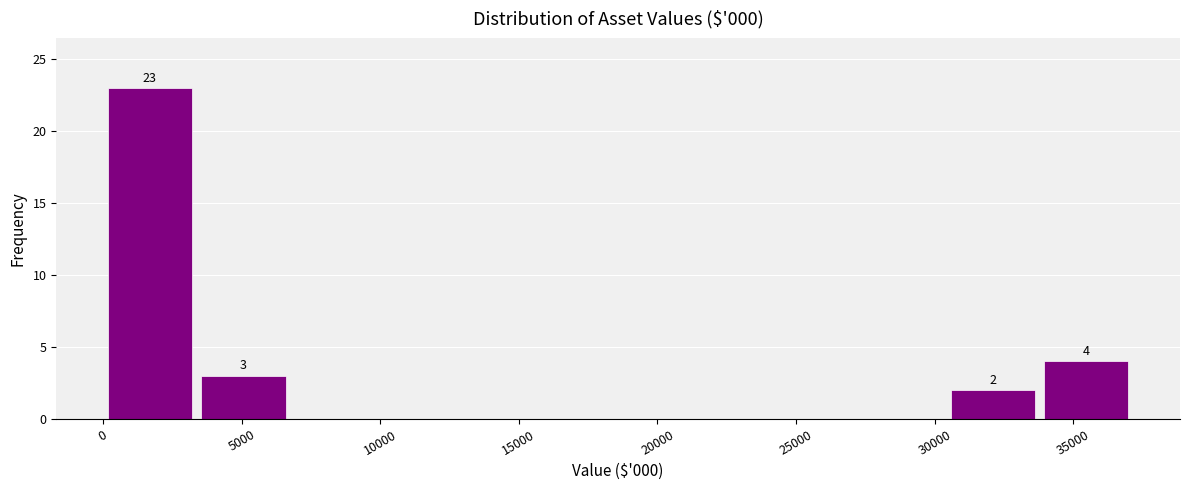

Which range on the x-axis has the tallest bar?

0 to 3500